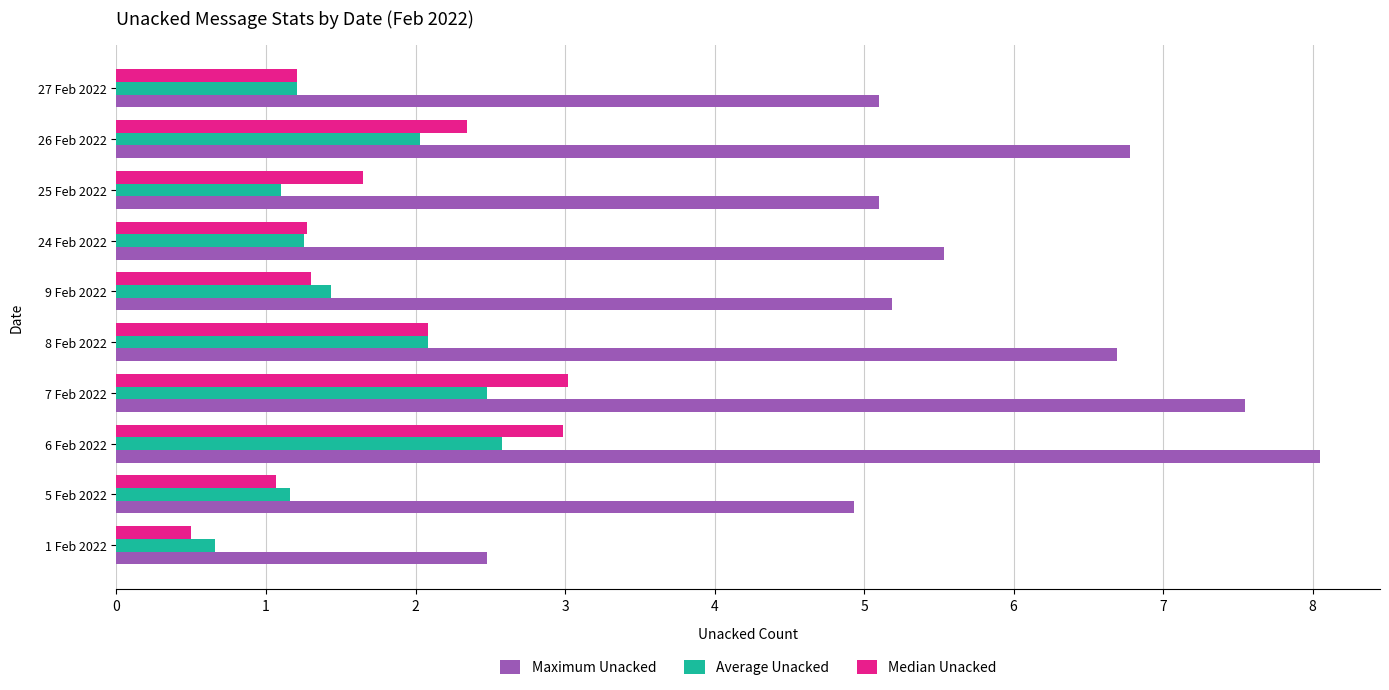

Which series has the largest range (max minus min)?

Maximum Unacked